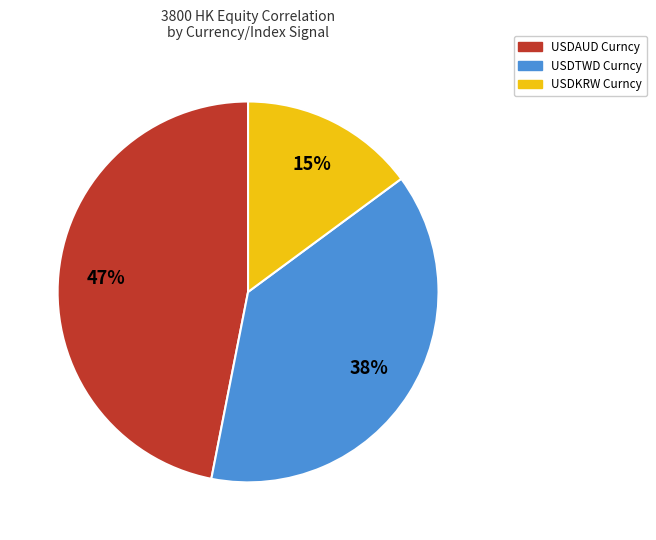

Count the number of slices in the pie.

3